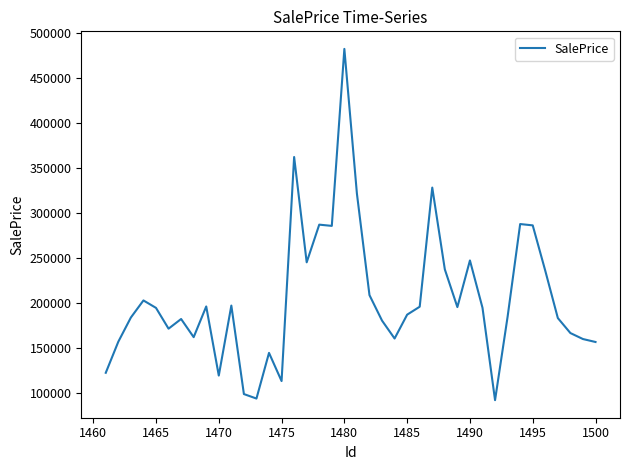

What is the difference between the maximum and minimum values?

390594.5